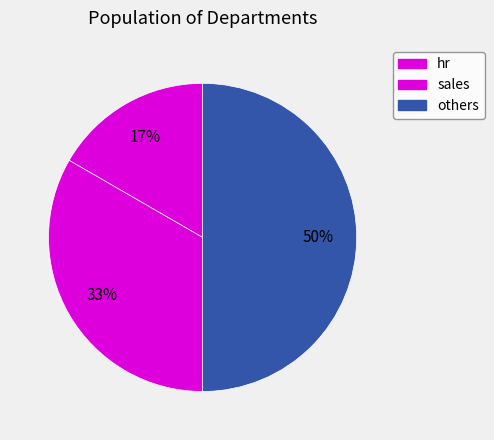

How many segments does this pie chart have?

3